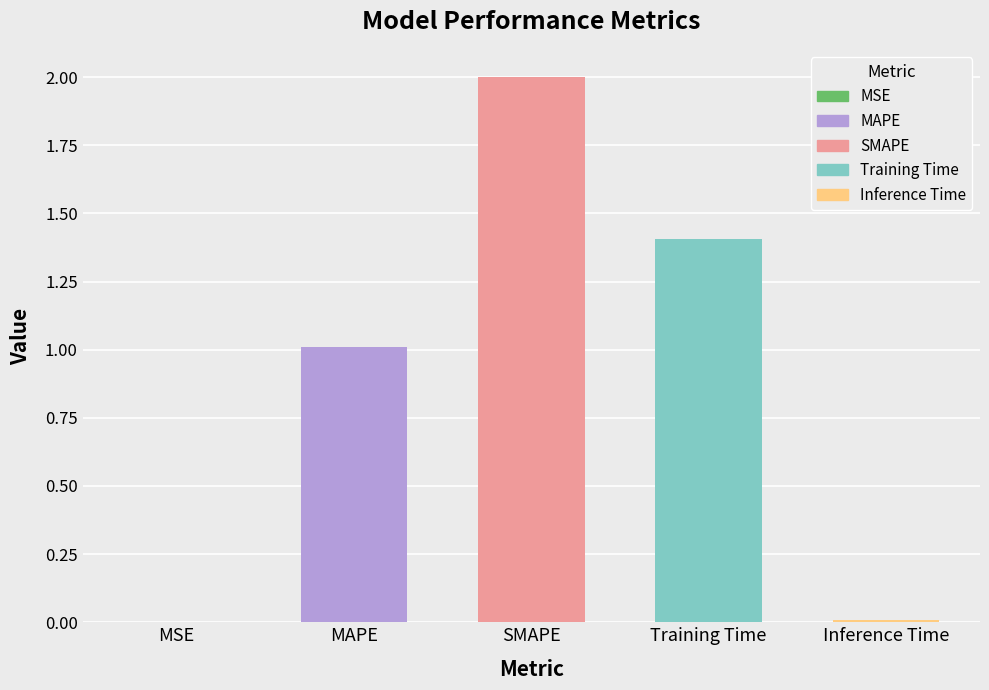

What is the label of the 1st bar from the left?

MSE